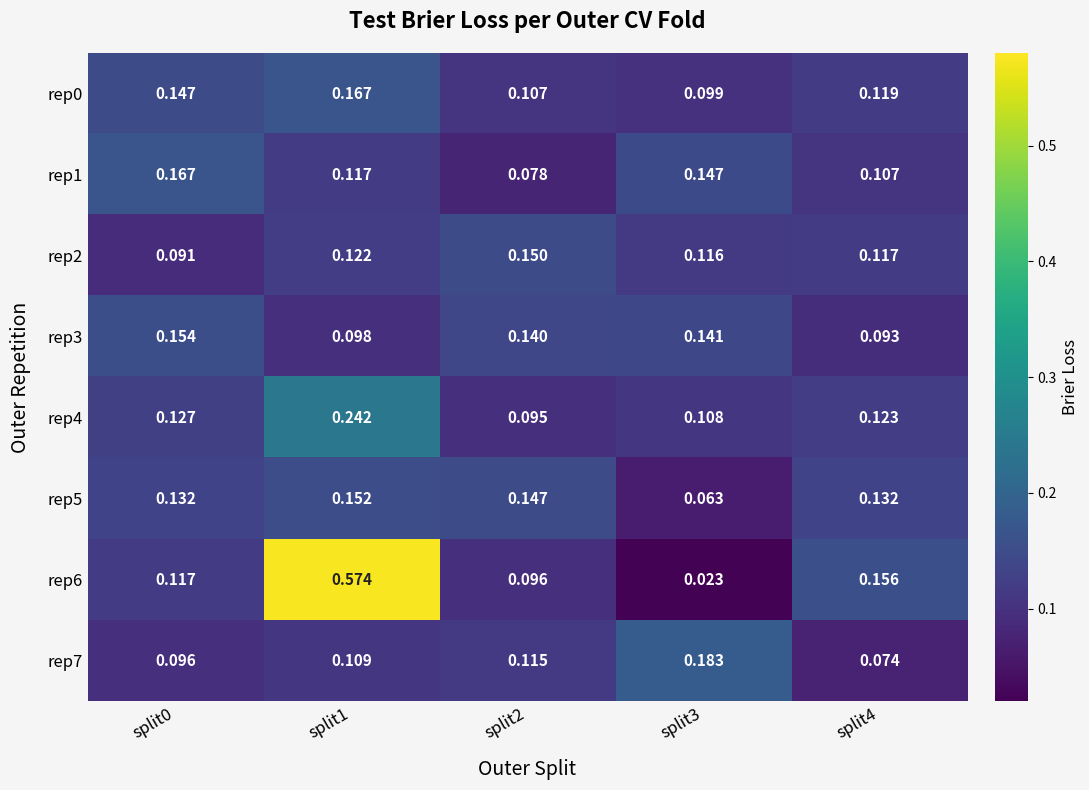

Is the value of rep1 at split2 greater than the value of rep0 at split2?

No